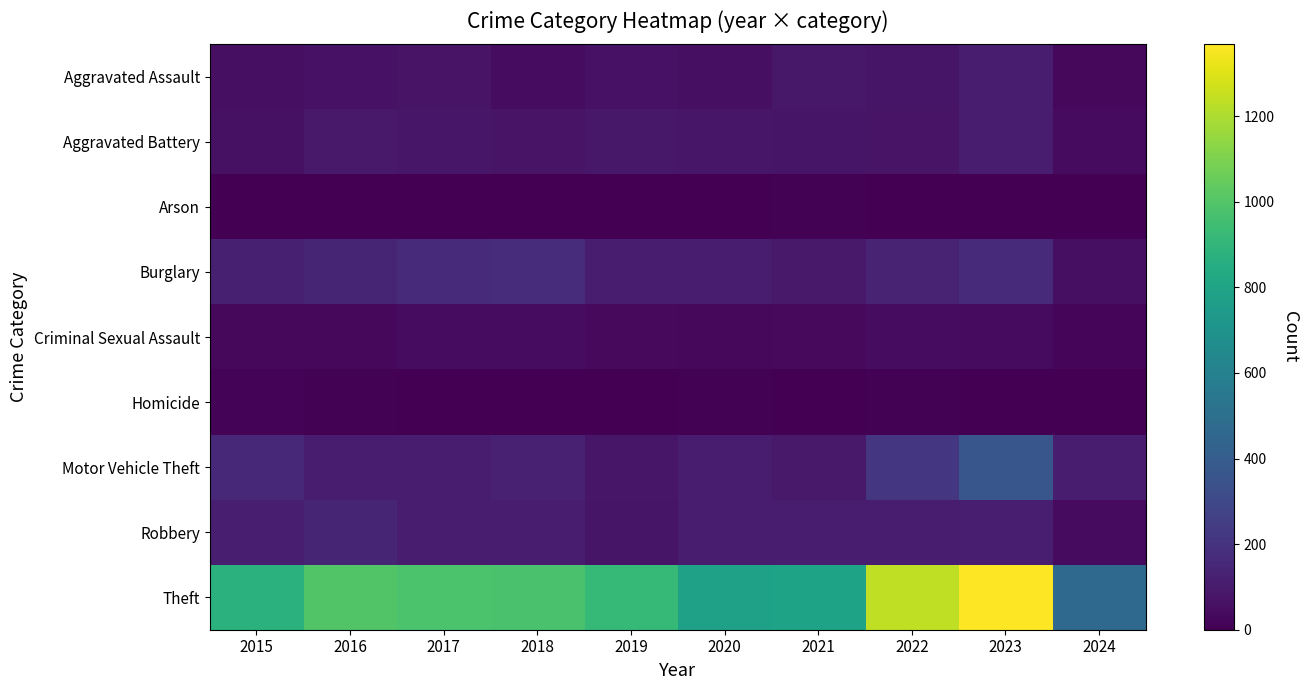

Which label corresponds to the smallest value in the chart?

2019